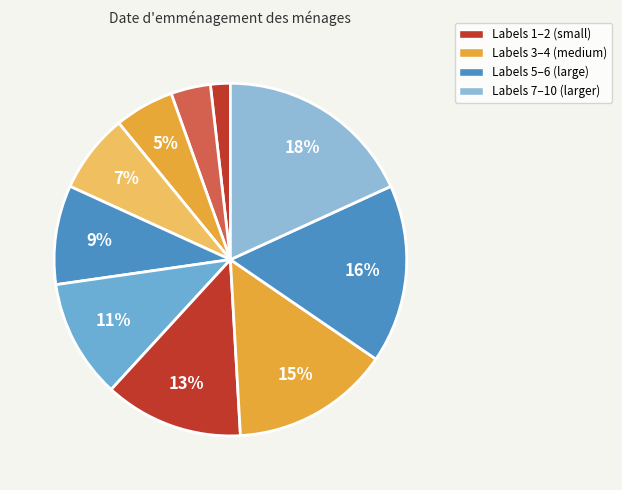

How many slices are in this pie chart?

10